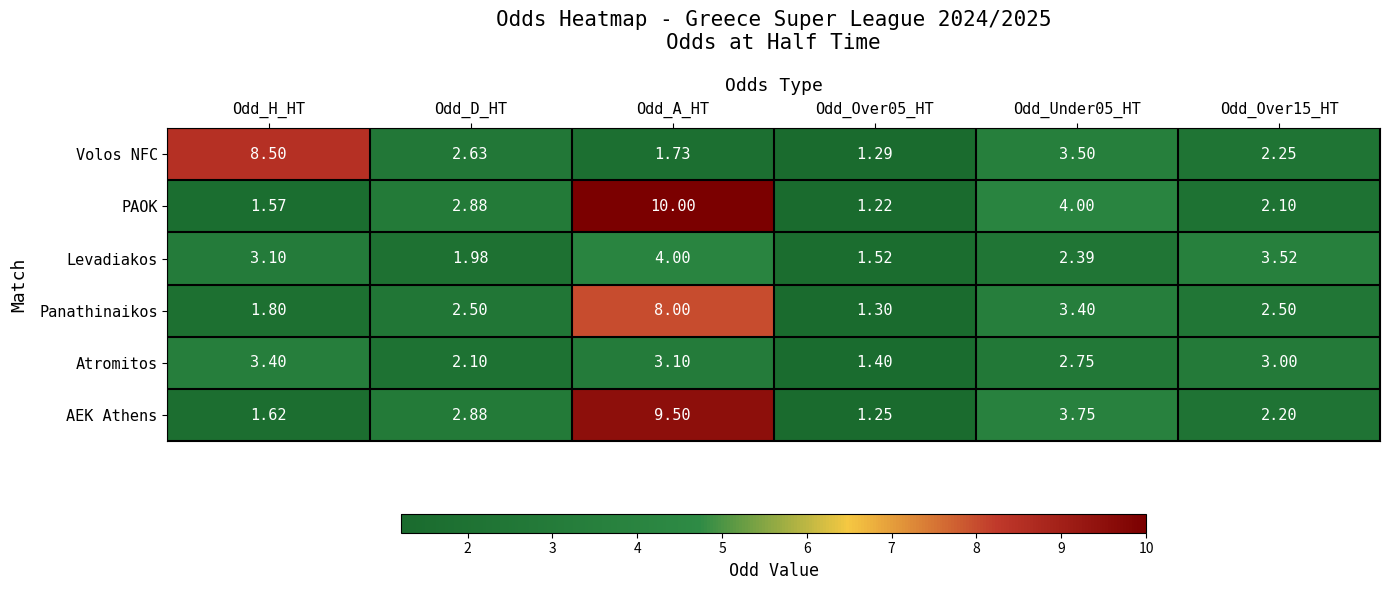

Is the value of Levadiakos at Odd_Under05_HT greater than the value of Volos NFC at Odd_A_HT?

Yes